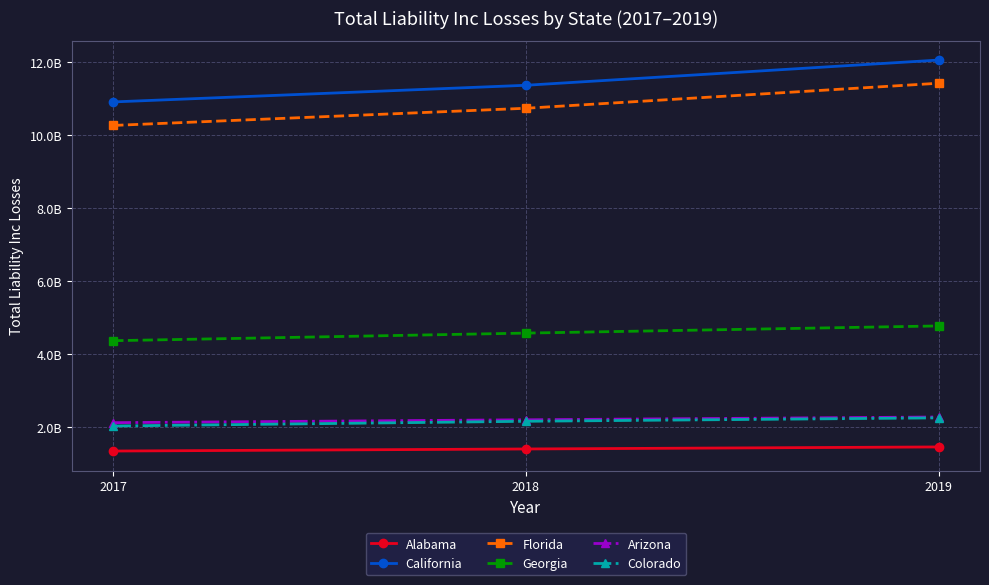

Reading right to left, what are all the values shown in this chart?

Alabama: 2019=1461554582	2018=1405833505	2017=1349180655
California: 2019=12065688923	2018=11374526439	2017=10917847522
Florida: 2019=11430281555	2018=10744374110	2017=10273493457
Georgia: 2019=4778227328	2018=4581872098	2017=4373663370
Arizona: 2019=2282268865	2018=2206136120	2017=2126986440
Colorado: 2019=2258435578	2018=2164852205	2017=2035497891